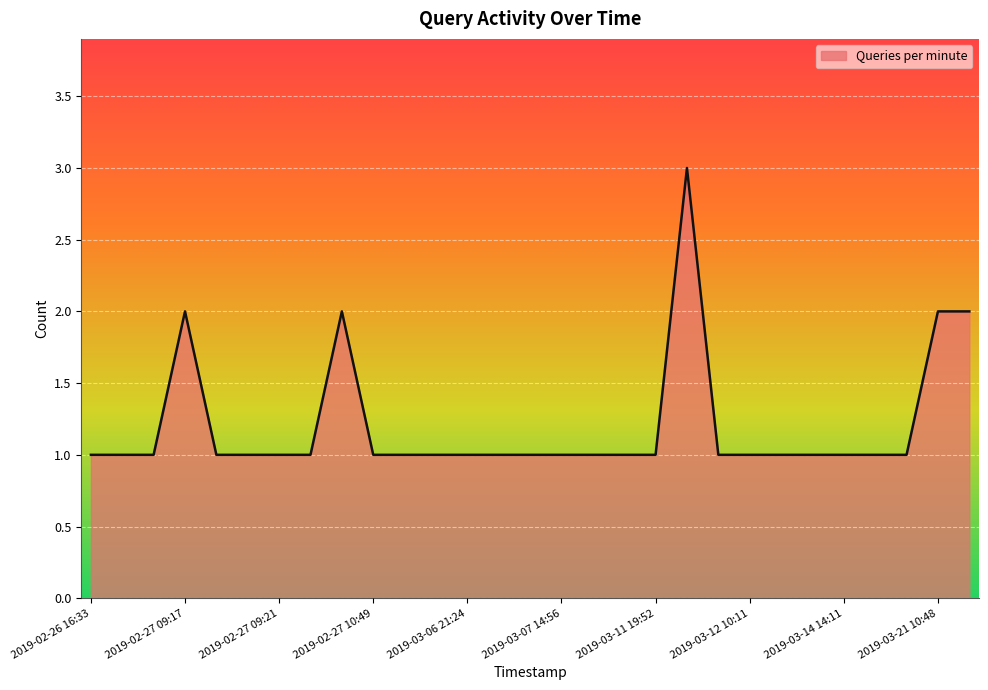

What is the greatest value displayed?

3